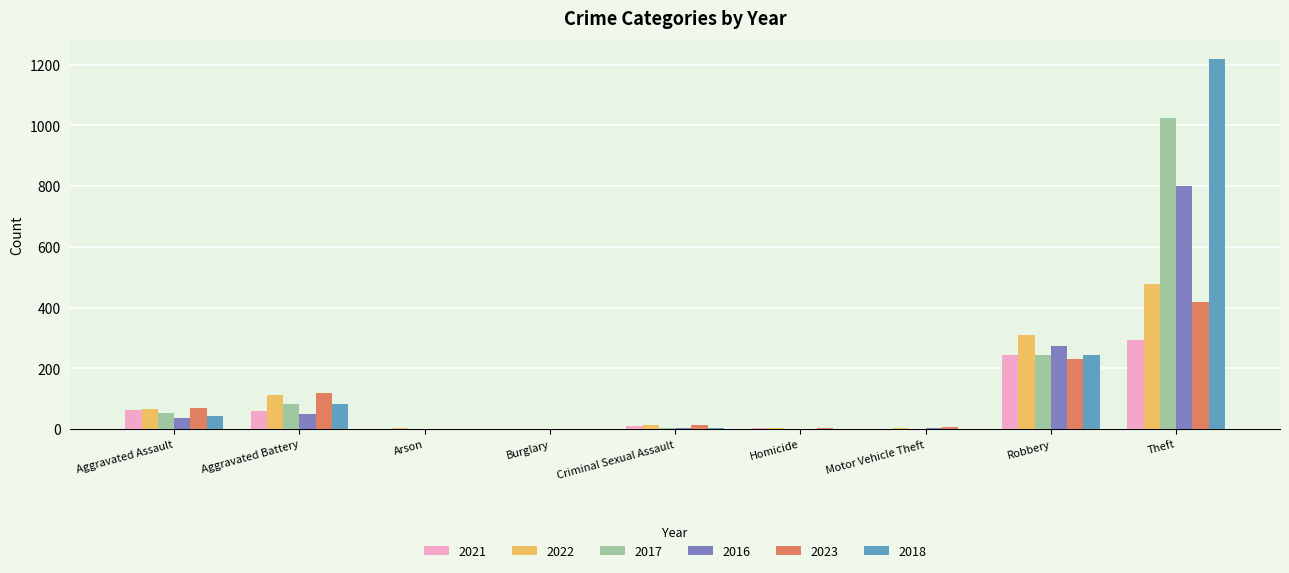

At which label does 2022 reach its peak?

Theft